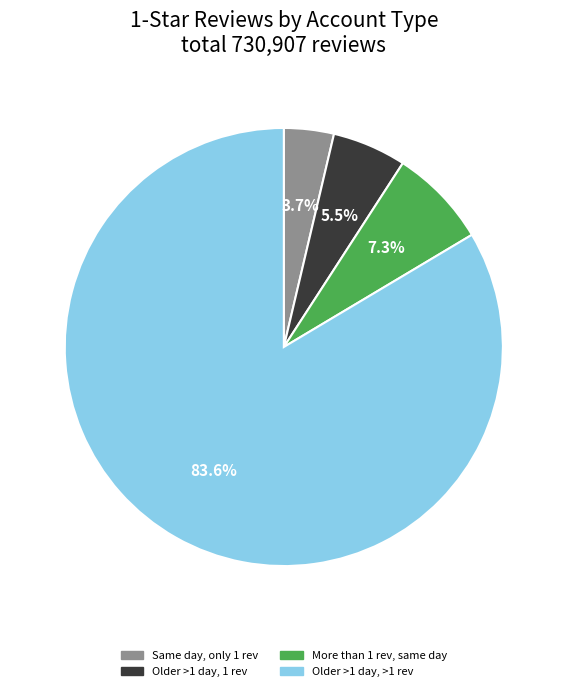

Is there a majority slice in this chart?

Yes